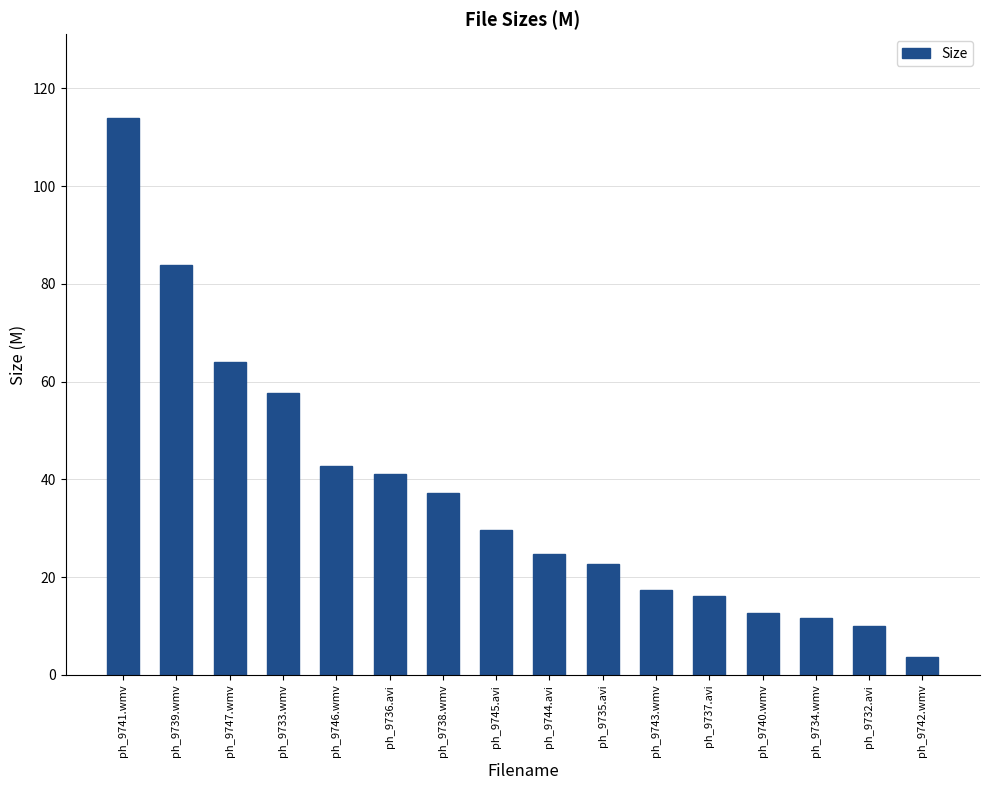

Reading right to left, what are all the values shown in this chart?

ph_9742.wmv=3.7	ph_9732.avi=10.1	ph_9734.wmv=11.6	ph_9740.wmv=12.8	ph_9737.avi=16.1	ph_9743.wmv=17.3	ph_9735.avi=22.8	ph_9744.avi=24.8	ph_9745.avi=29.6	ph_9738.wmv=37.2	ph_9736.avi=41.1	ph_9746.wmv=42.8	ph_9733.wmv=57.8	ph_9747.wmv=64.1	ph_9739.wmv=83.9	ph_9741.wmv=114.0